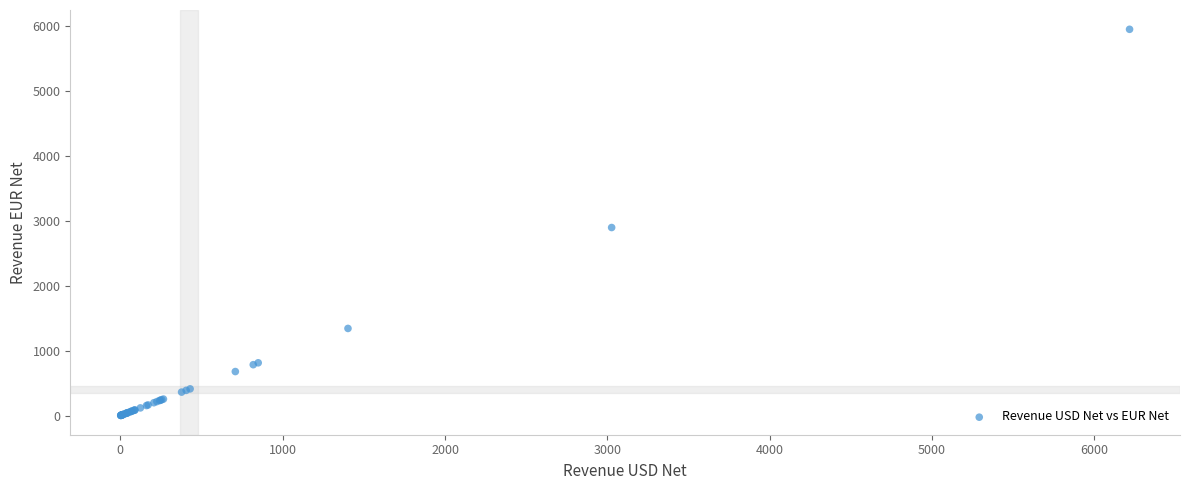

What Y value in the scatter plot is closest to 2972?

2893.0